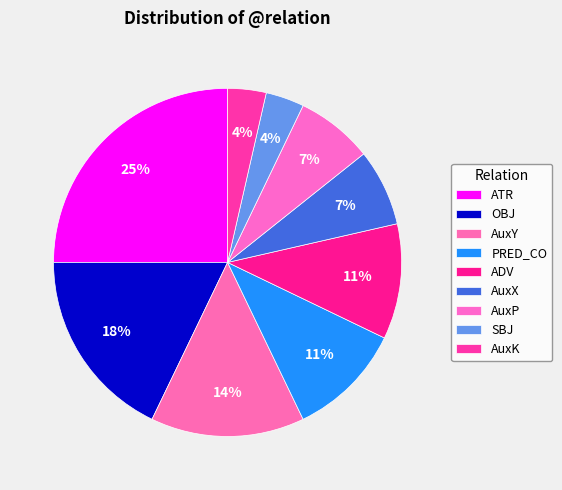

Combined, do OBJ and ATR account for over 50%?

No